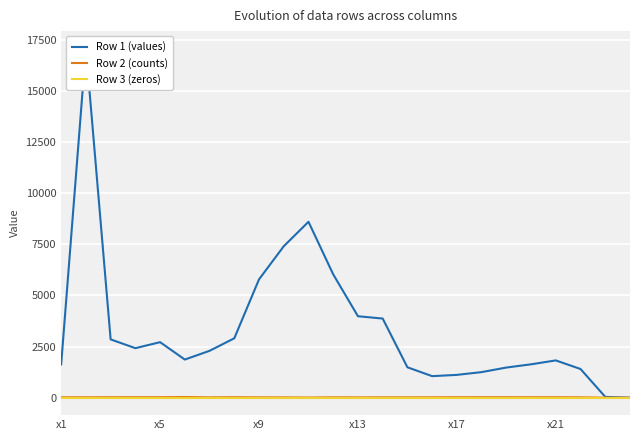

List the series in order of their peak value, highest first.

Row 1 (values), Row 2 (counts), Row 3 (zeros)